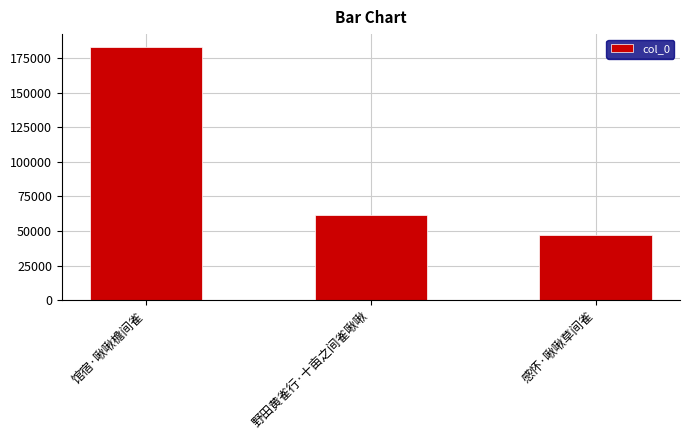

How many values are below 61707?

1